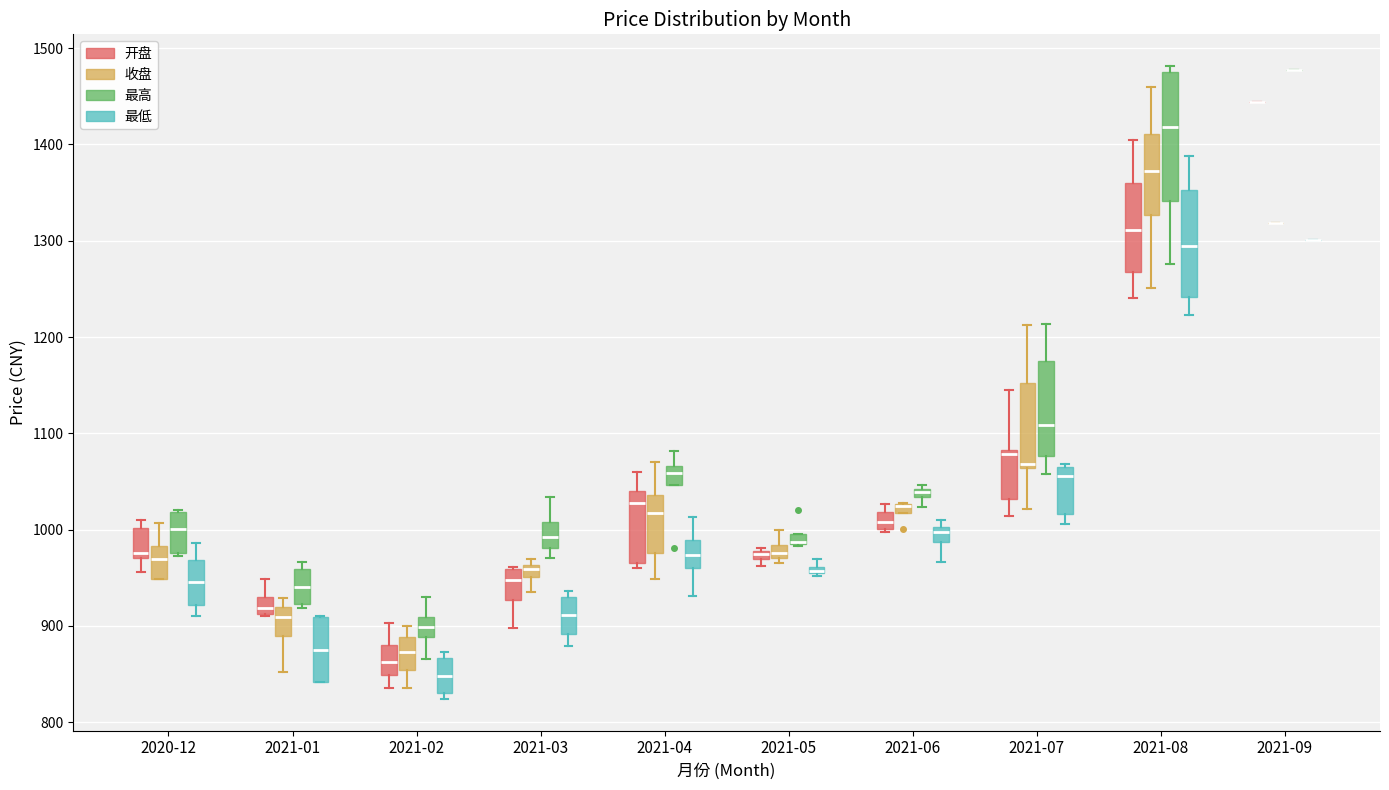

Comparing the boxes themselves (not the whiskers), which one is the tallest?

2021-08 (最高)